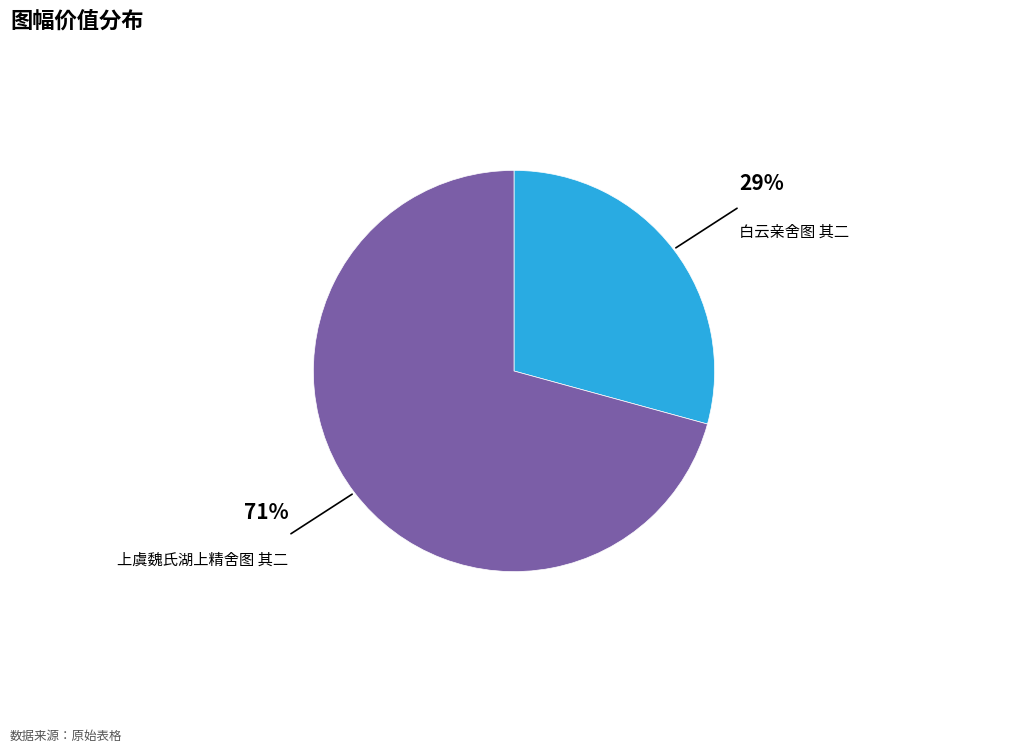

To the nearest percent, what portion does 白云亲舍图 其二 represent?

29%